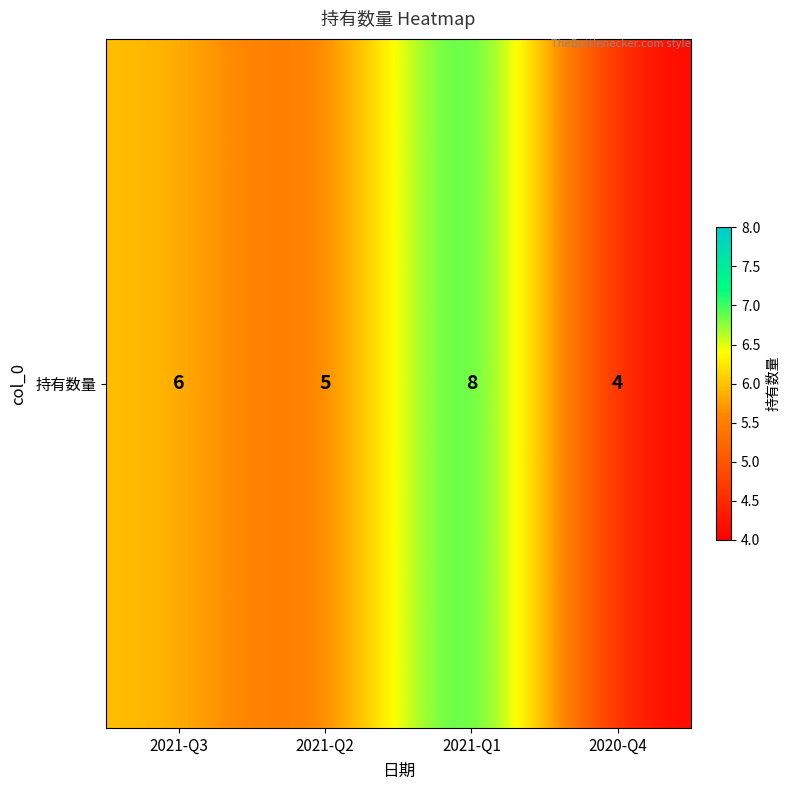

Reading left to right, what are all the values shown in this chart?

6	5	8	4